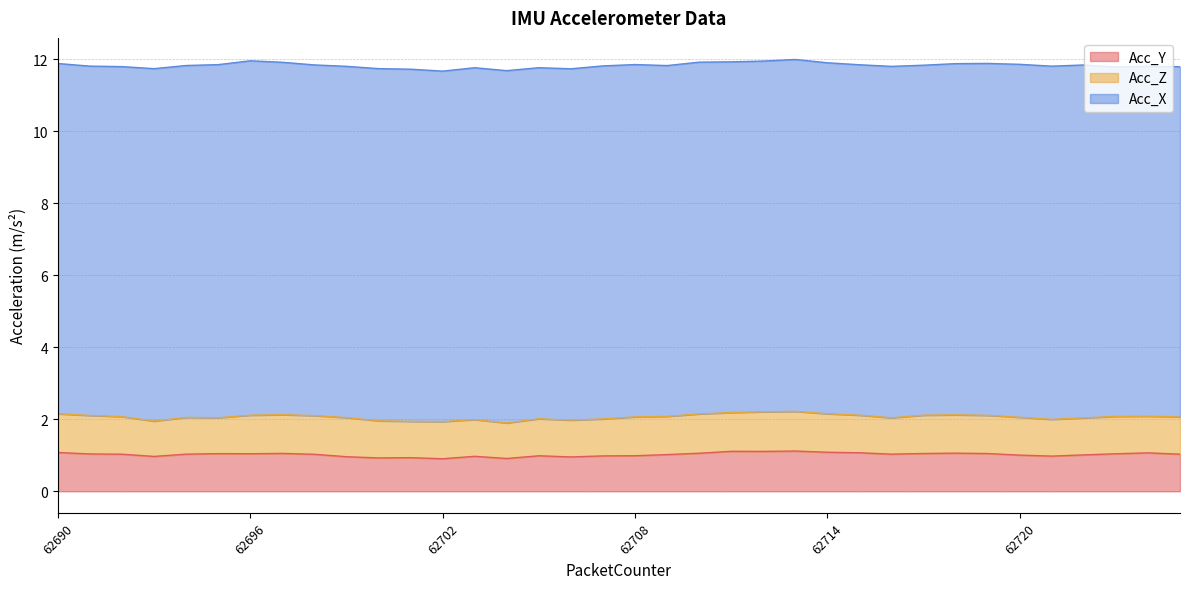

Between 62705 and 62716, which series saw the biggest shift?

Acc_Y